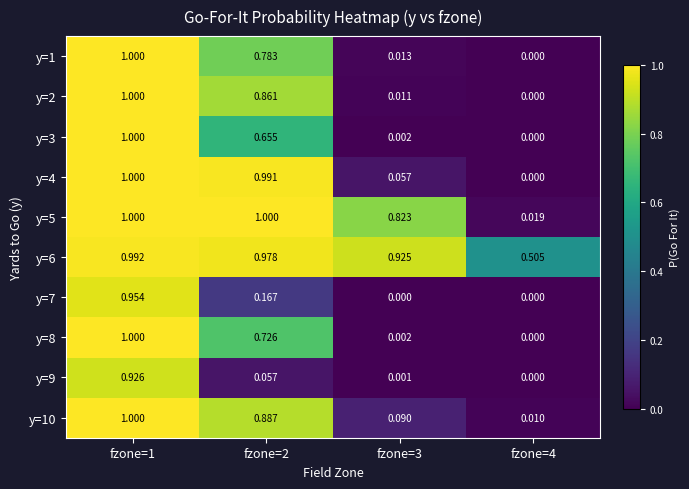

Is the value of y=6 at fzone=3 greater than the value of y=9 at fzone=1?

No